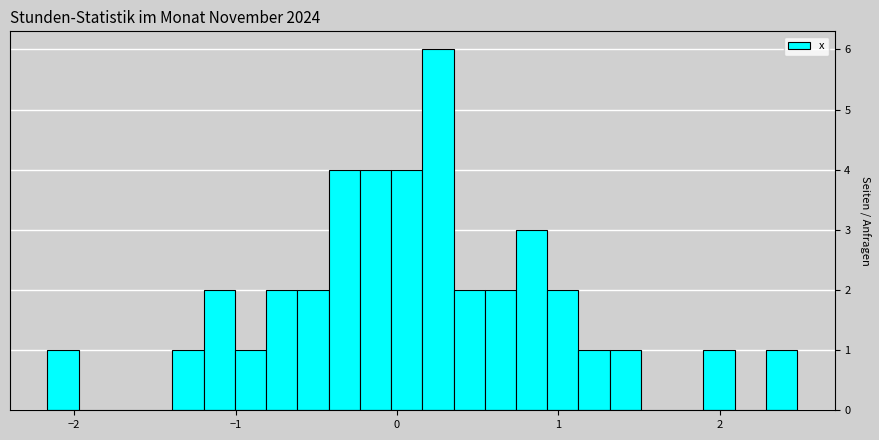

Read against the x-axis, roughly where is the centre of the tallest bar?

0.3